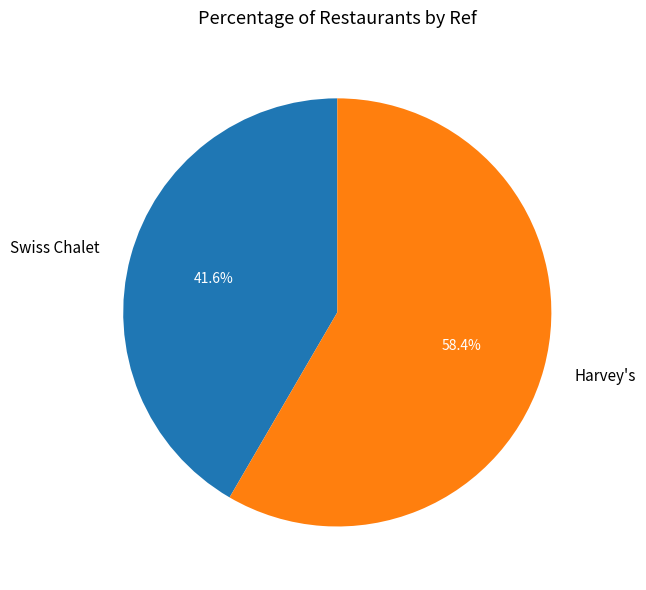

What is the smallest slice in the pie chart?

Swiss Chalet